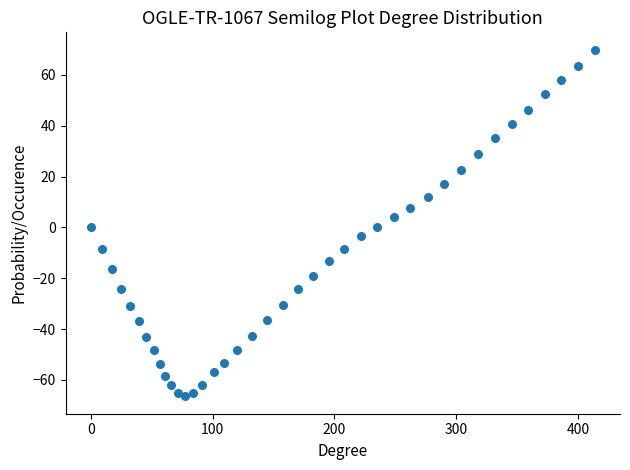

What is the range of X values (max minus min)?

413.7